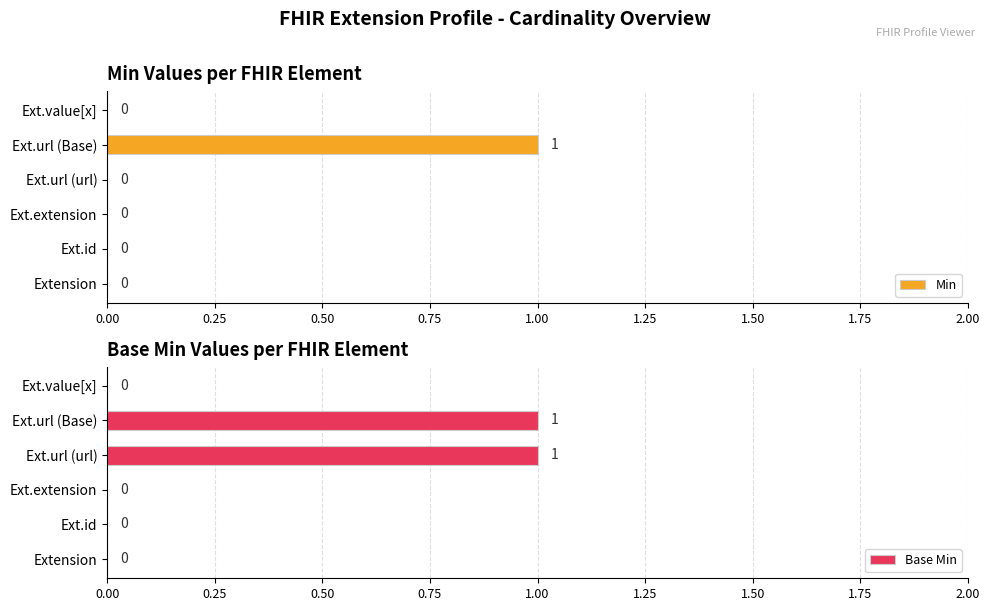

Which has a higher value, 1.00 or 0.50?

1.00